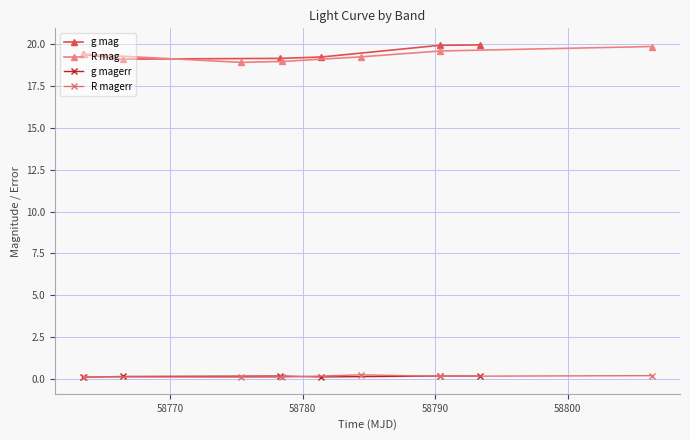

True or false: g mag has more than 2 interior local peaks.

False